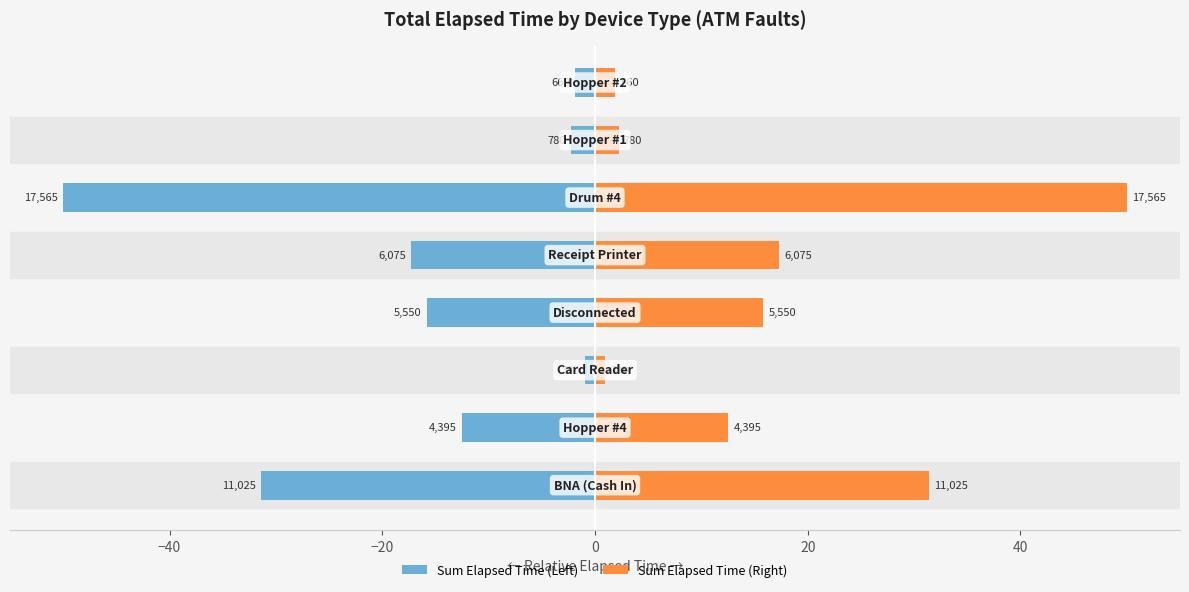

The Sum Elapsed Time (Right) series shows 7.3 at −40. True or false?

False